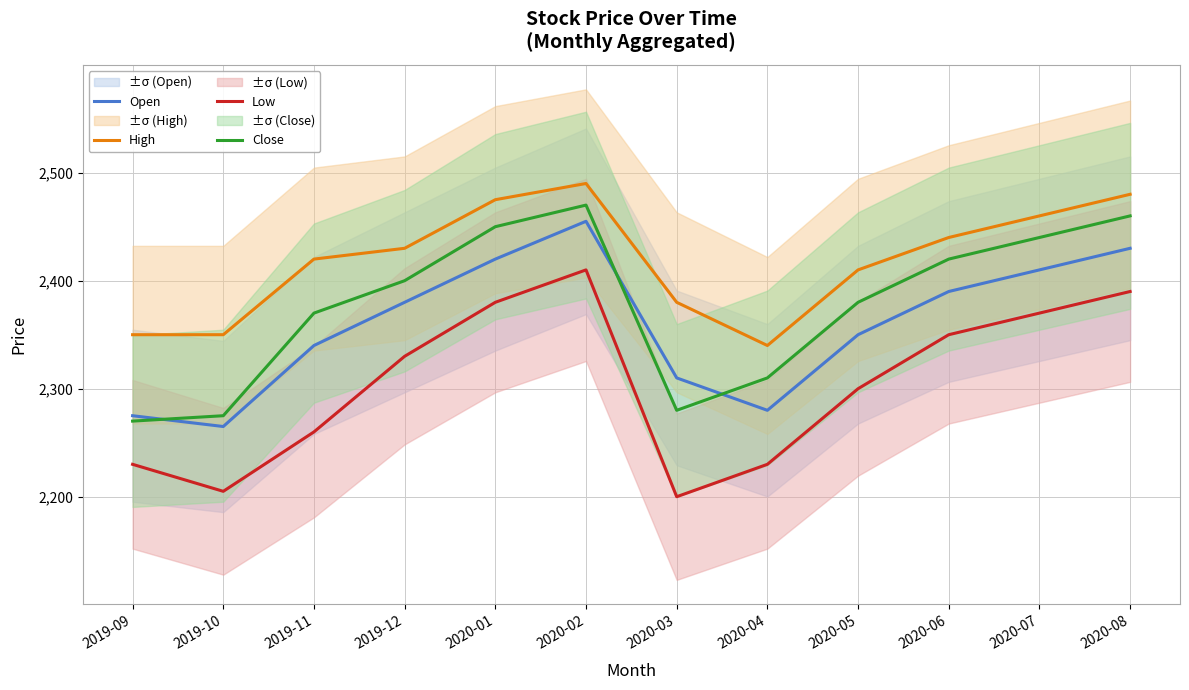

Rank the categories by Open value from lowest to highest.

2019-10, 2019-09, 2020-04, 2020-03, 2019-11, 2020-05, 2019-12, 2020-06, 2020-07, 2020-01, 2020-08, 2020-02